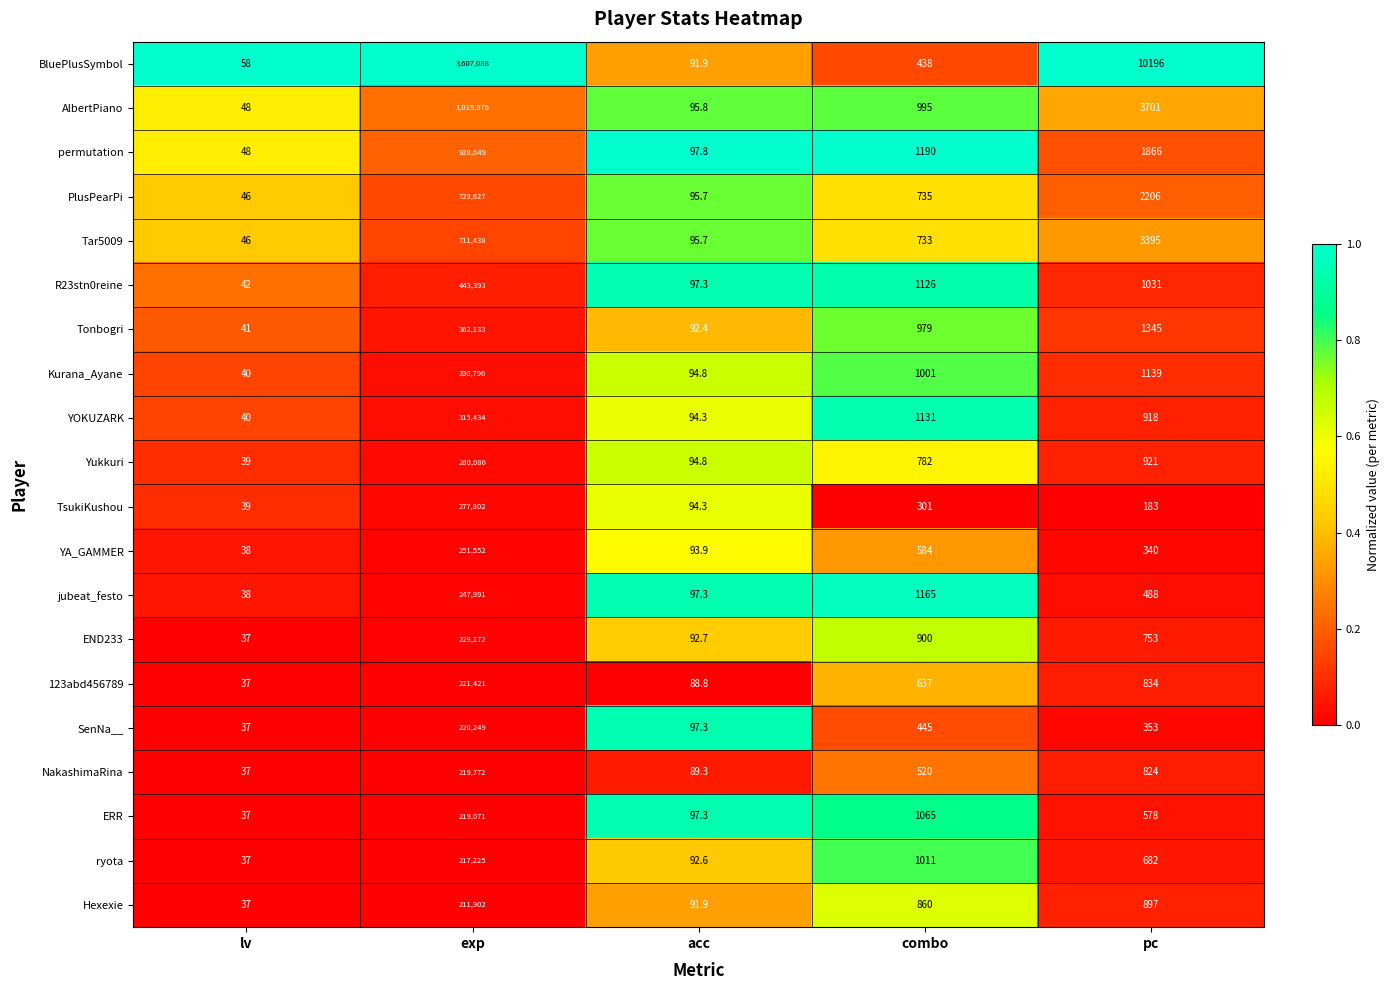

What is the average value of the PlusPearPi series?

146541.9